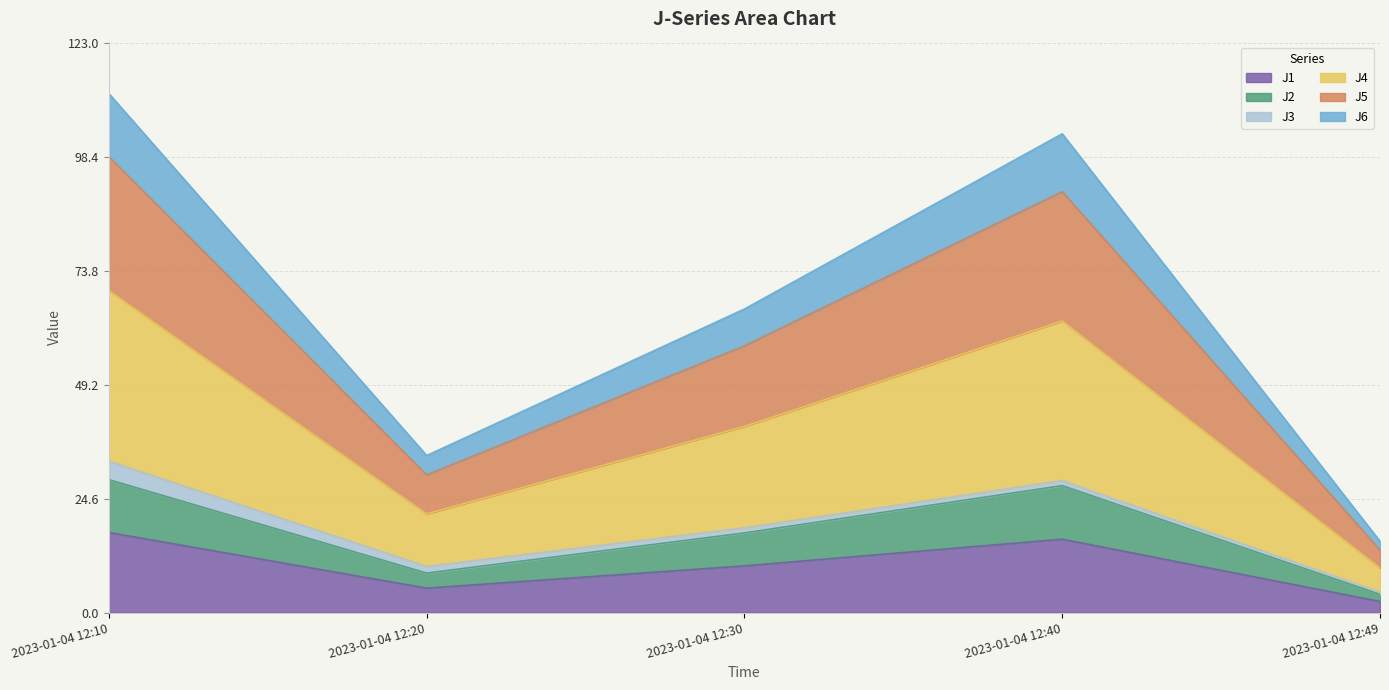

Which category has the lowest value in the J1 series?

2023-01-04 12:49